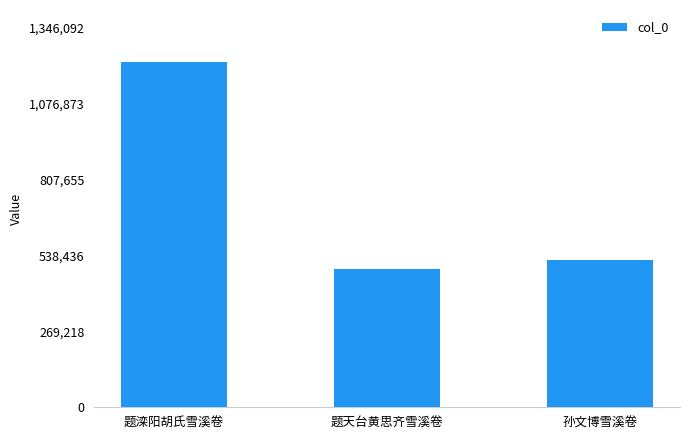

What is the average value?

744962